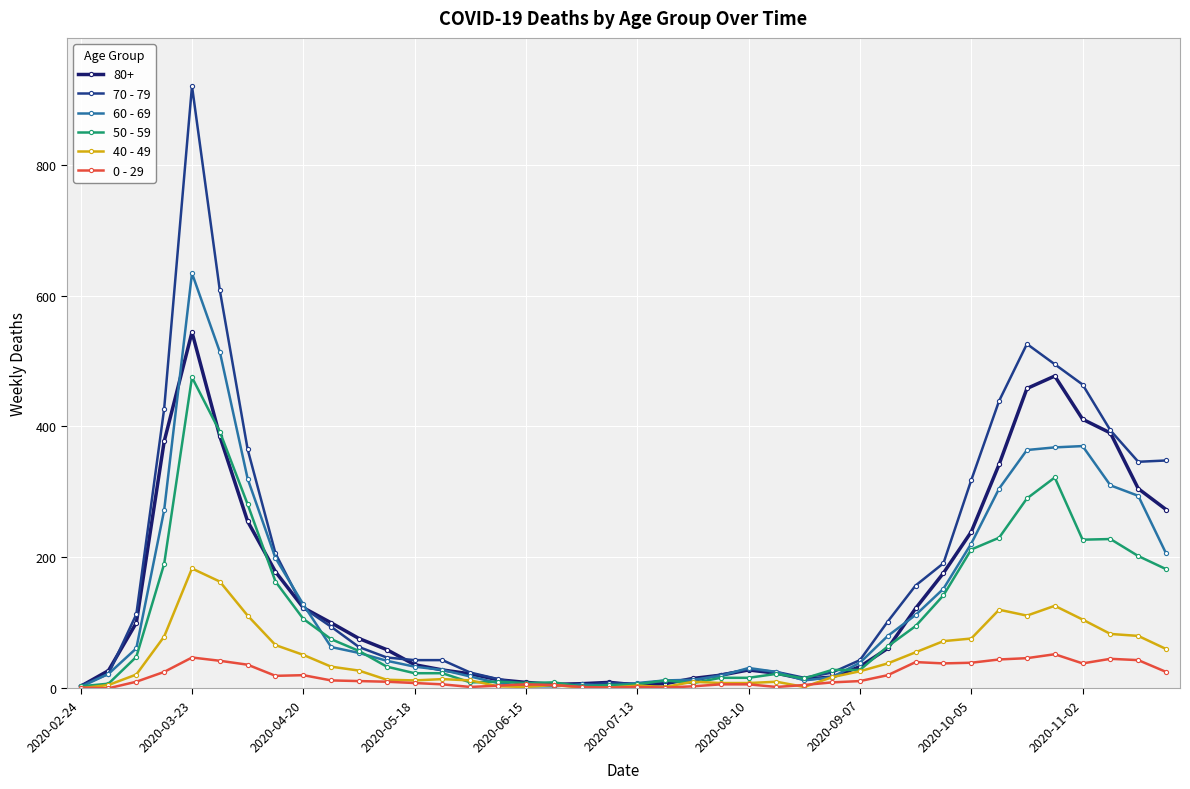

Which series has the largest range (max minus min)?

70 - 79